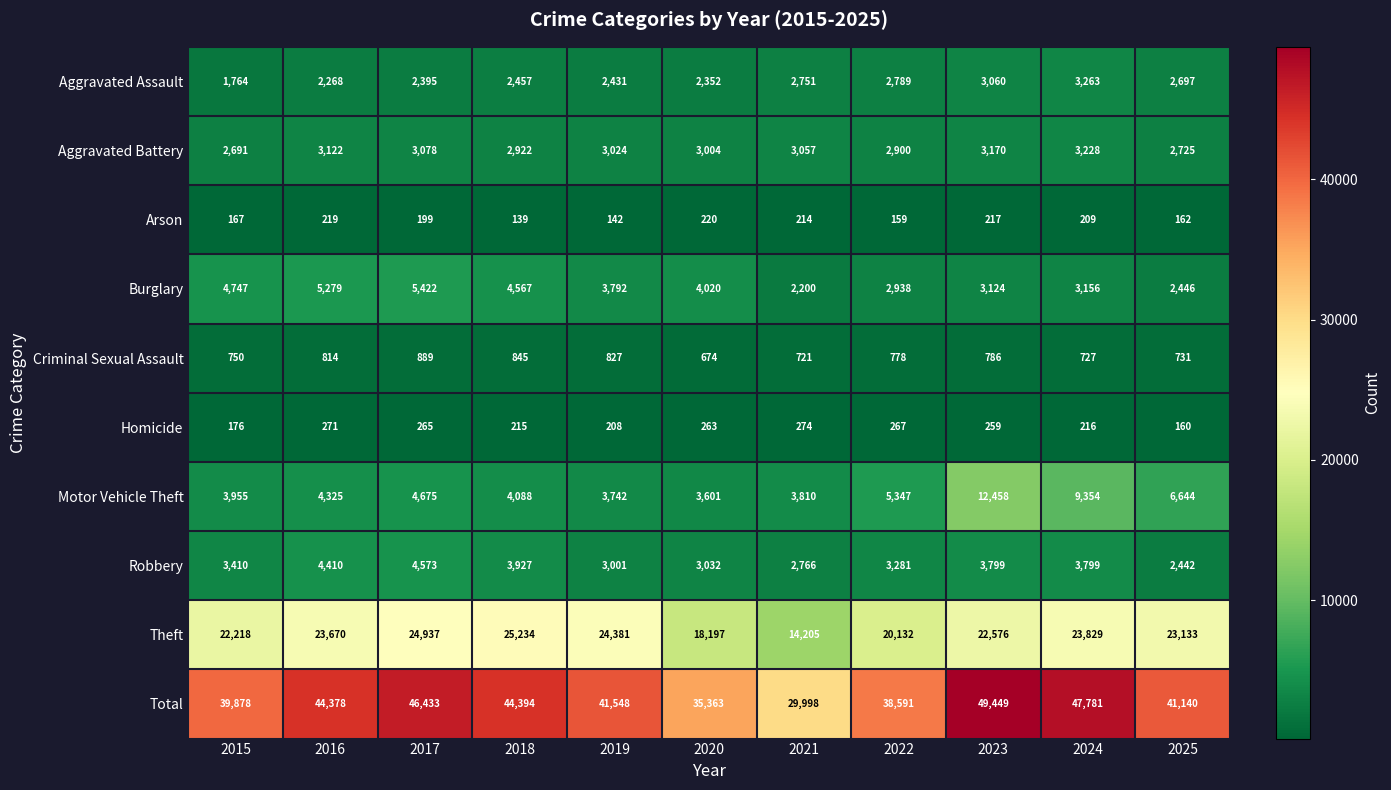

True or false: Total has a value of 44378 at 2016.

True